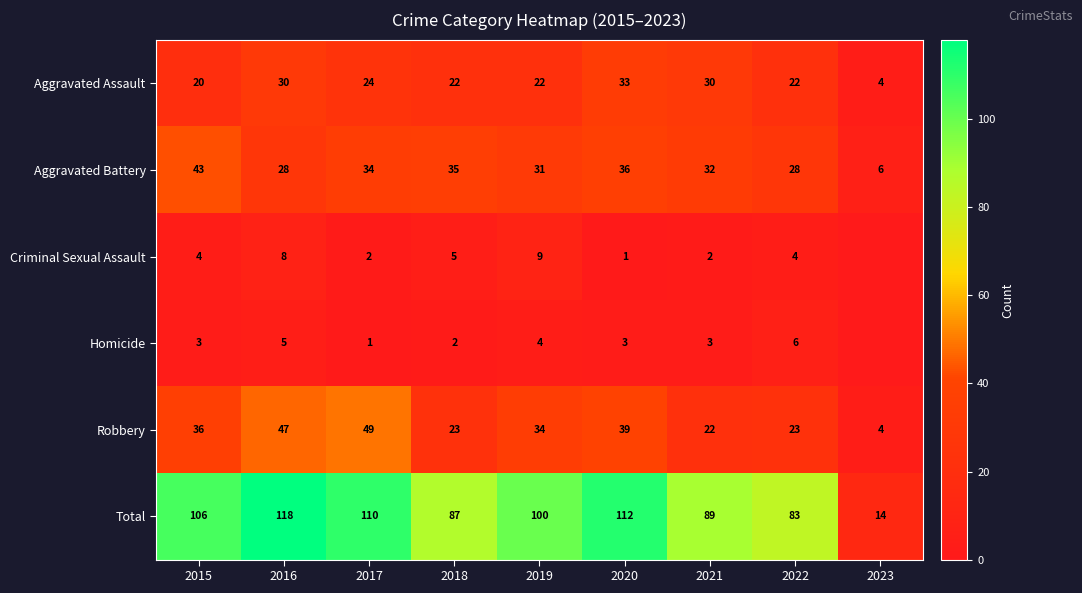

Which category has the highest value in the Robbery series?

2017